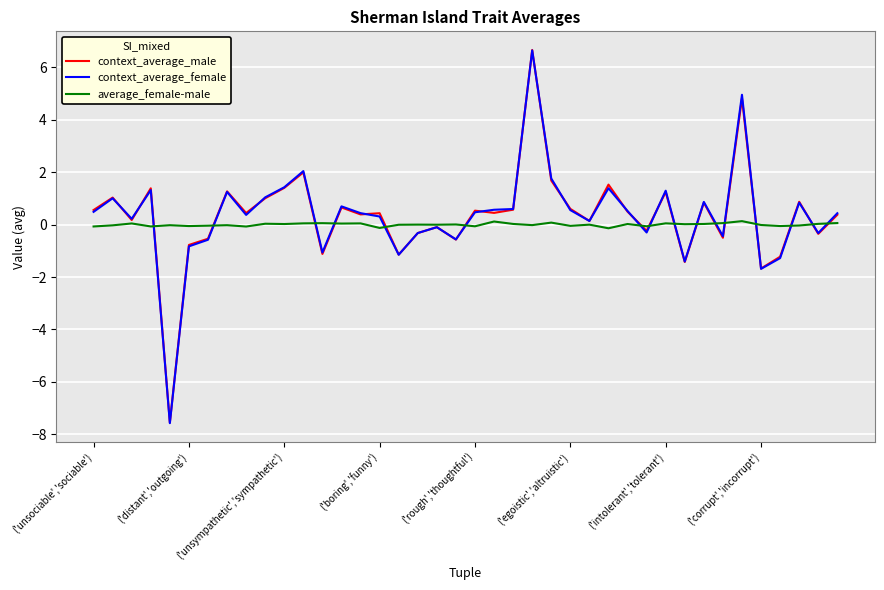

What is the maximum value for context_average_female?

6.7